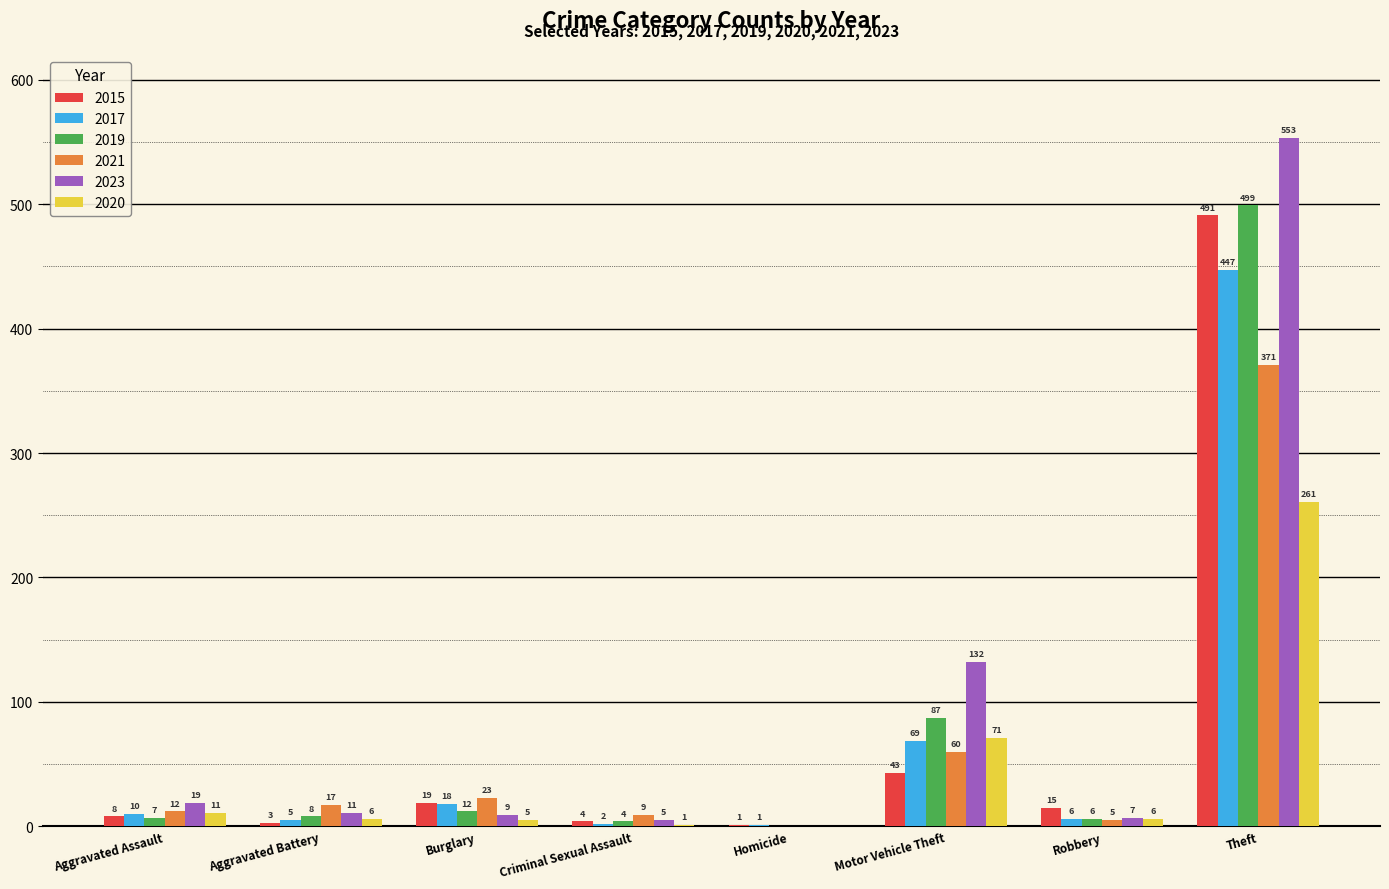

What is the maximum value shown in the chart?

553